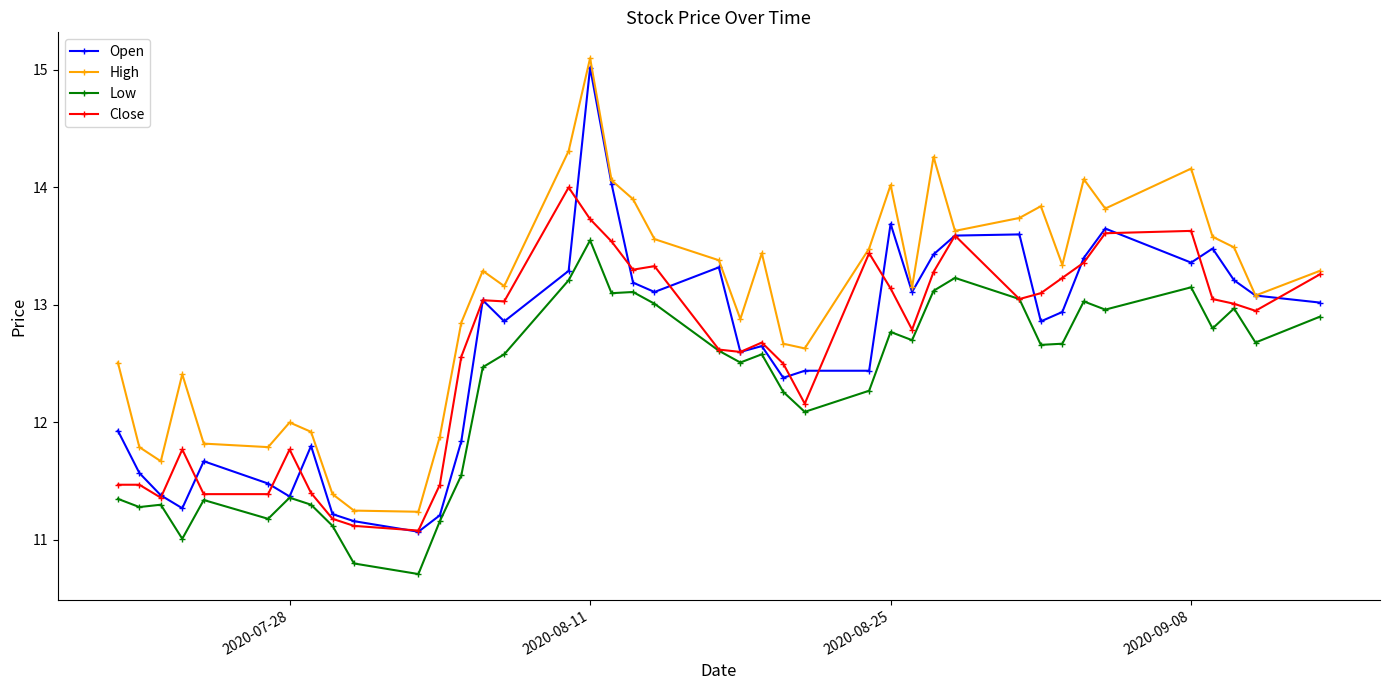

Which series has the largest total across all categories?

High